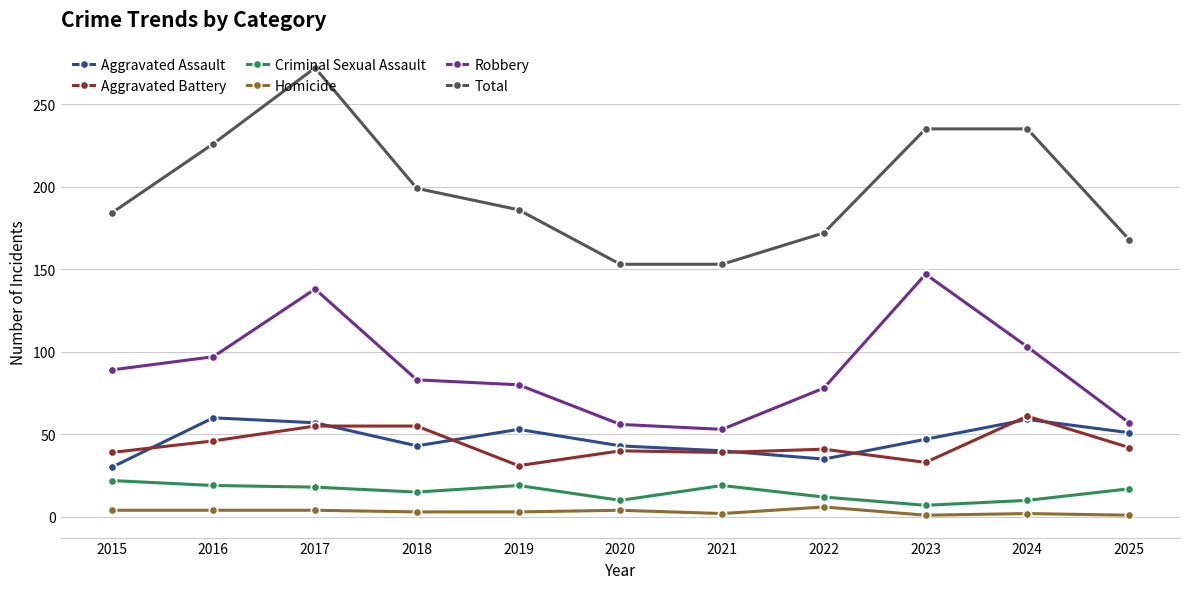

Does the chart have visible grid lines?

Yes